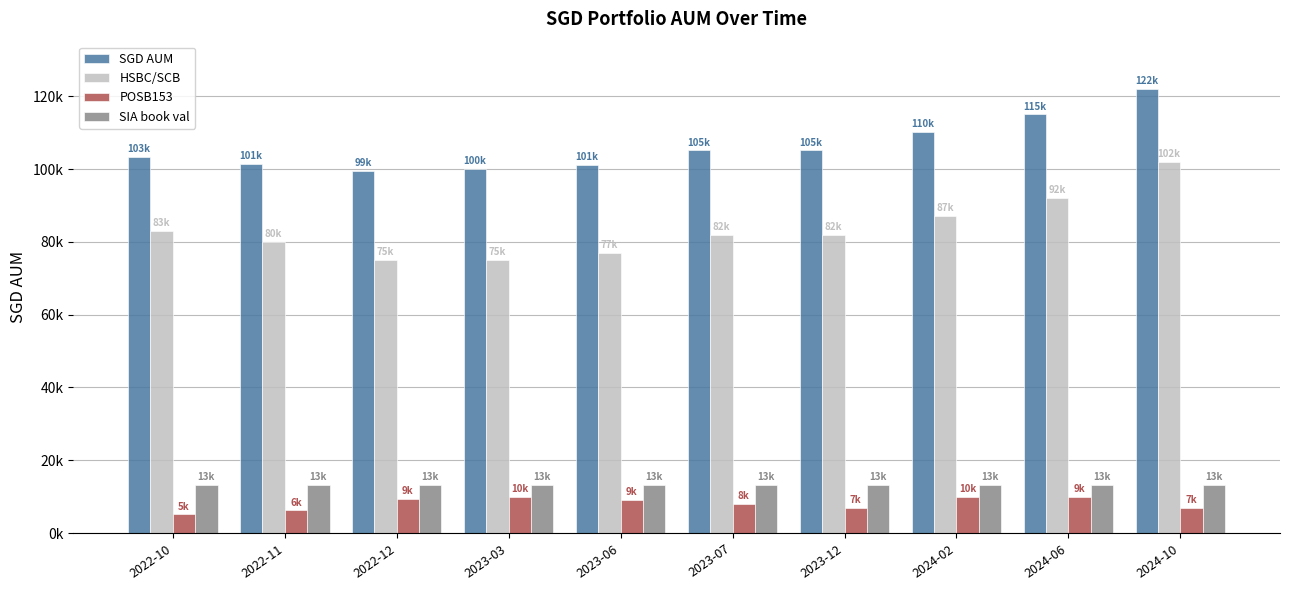

Between 2023-03 and 2024-02, which series saw the biggest shift?

HSBC/SCB